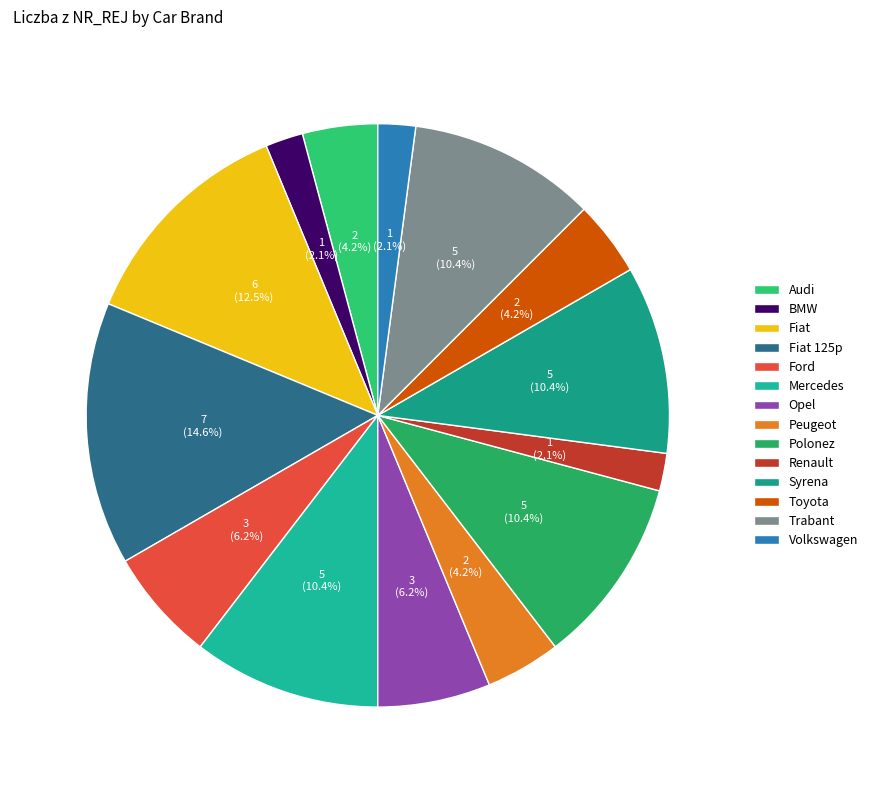

Which slice is the largest?

Fiat 125p